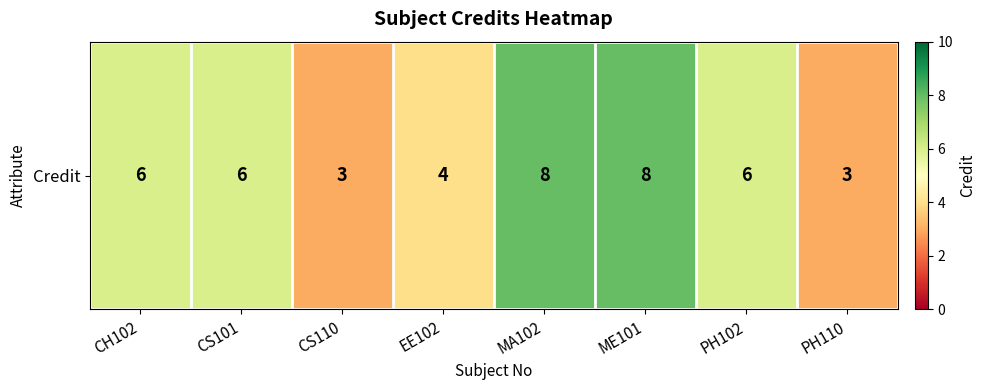

Reading left to right, list all the values displayed in this chart.

CH102=6	CS101=6	CS110=3	EE102=4	MA102=8	ME101=8	PH102=6	PH110=3